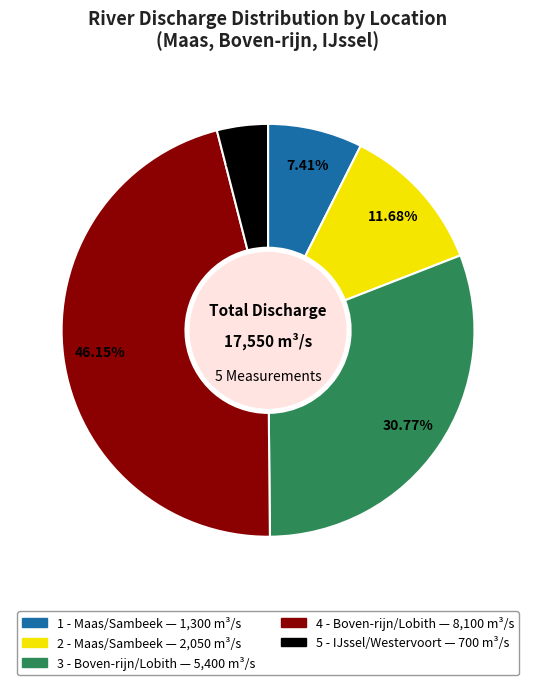

Do 2 - Maas/Sambeek and 3 - Boven-rijn/Lobith together represent more than half of the pie?

No